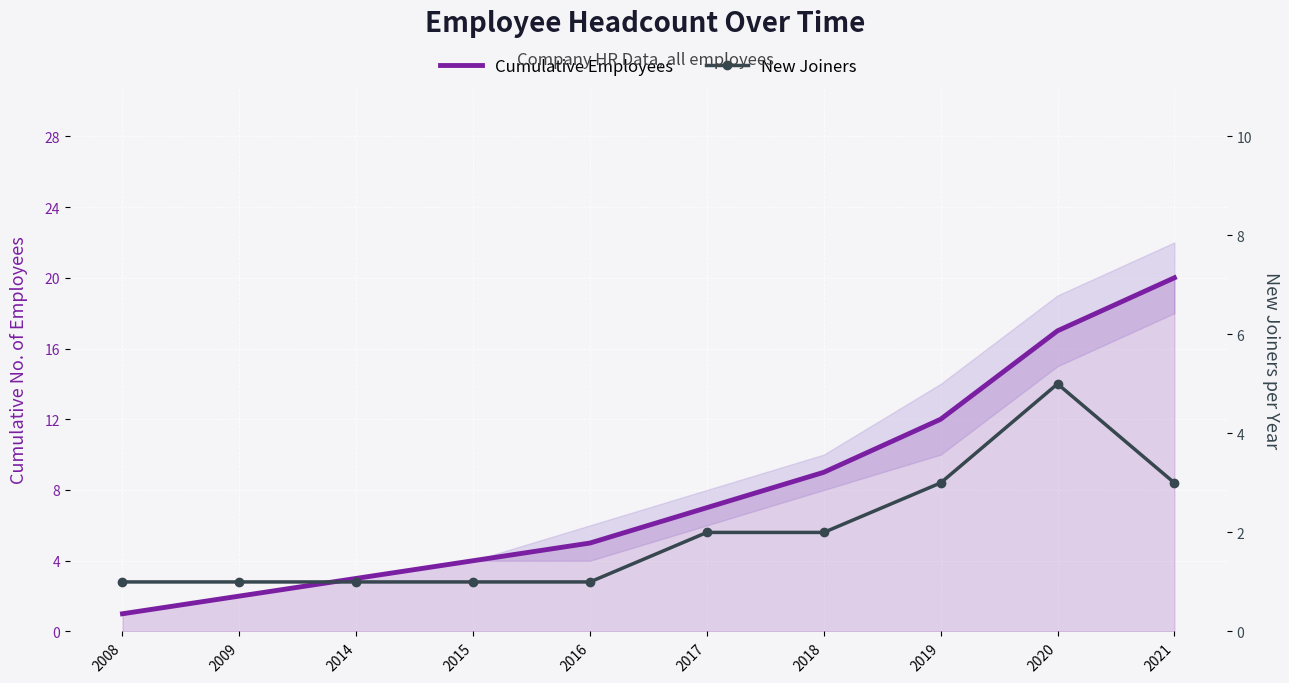

True or false: New Joiners and Cumulative Employees intersect in this chart.

False